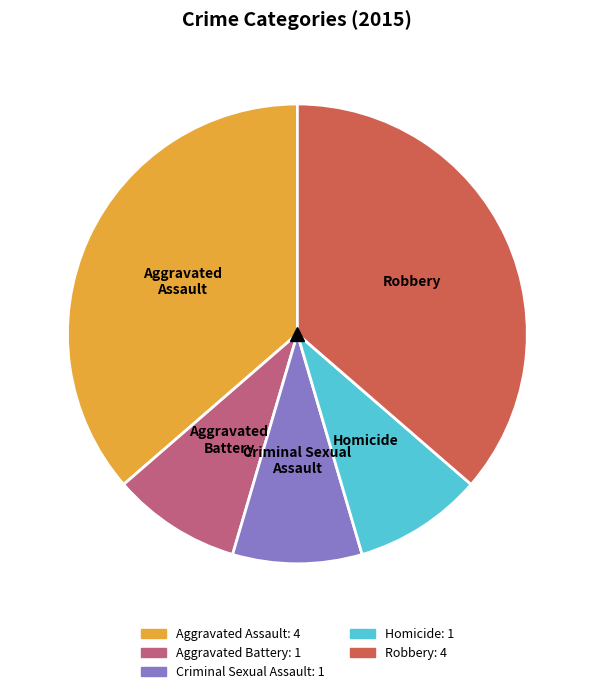

True or false: Aggravated Assault accounts for 36% of the total.

True